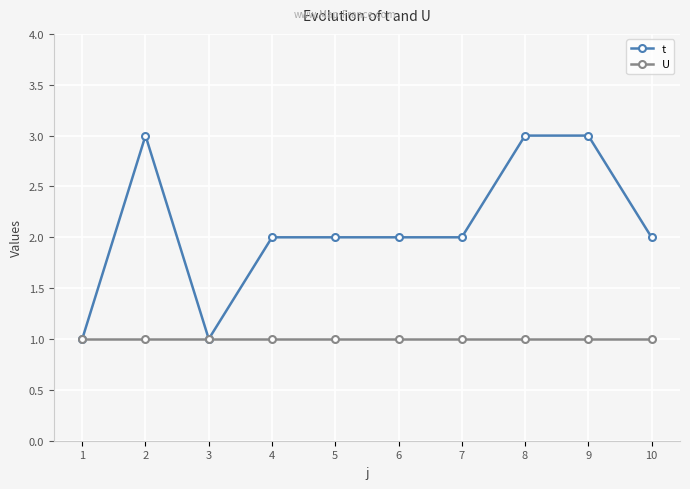

What is the spread (max minus min) of values at 7?

1